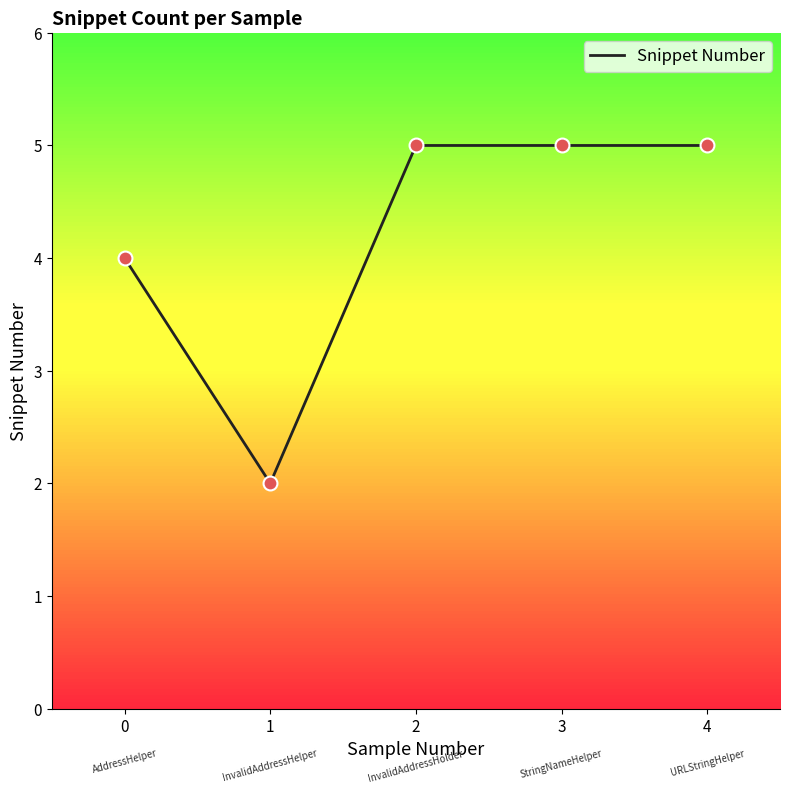

What is the ratio of the value at 0 to the value at 4?

0.8